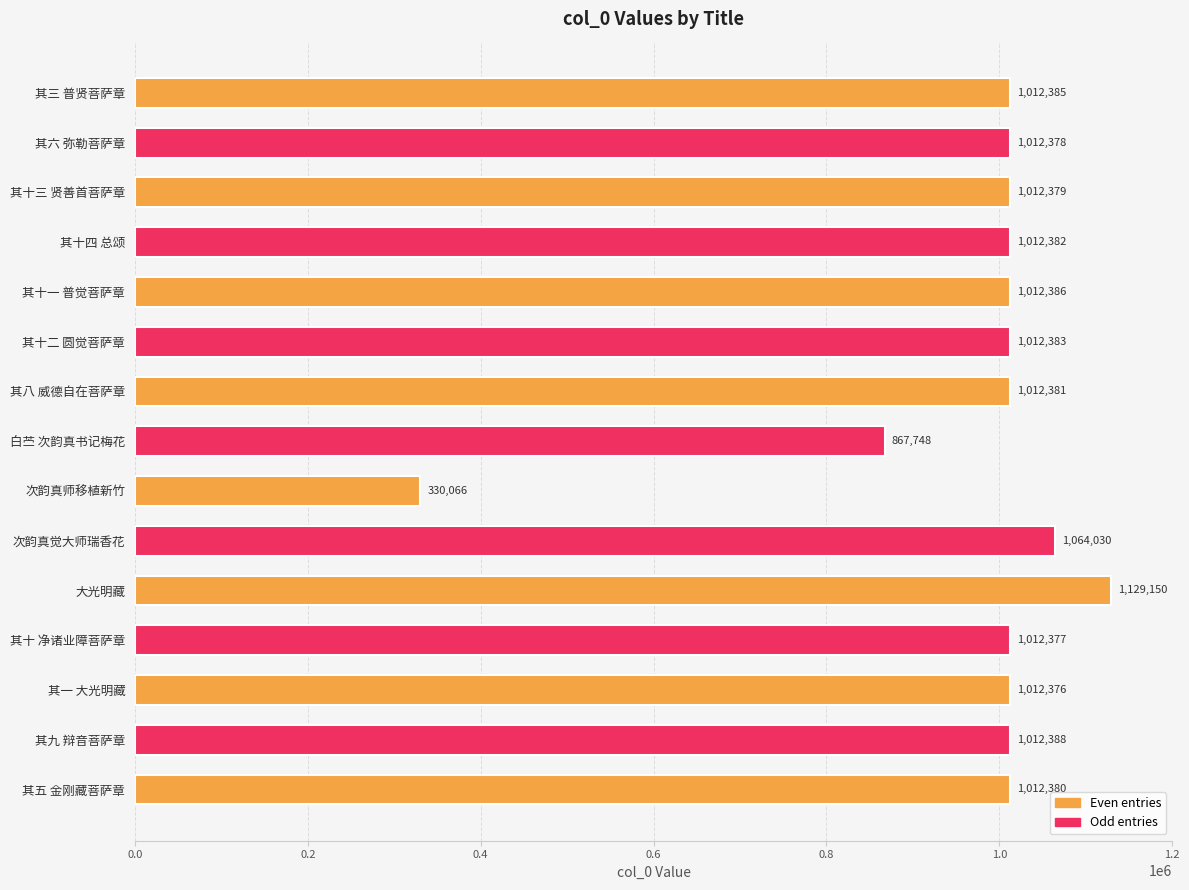

What is the greatest value displayed?

1129150